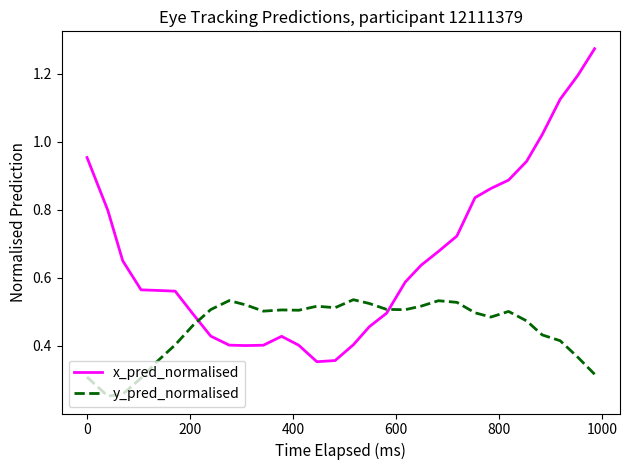

Which series has the widest spread of values?

x_pred_normalised